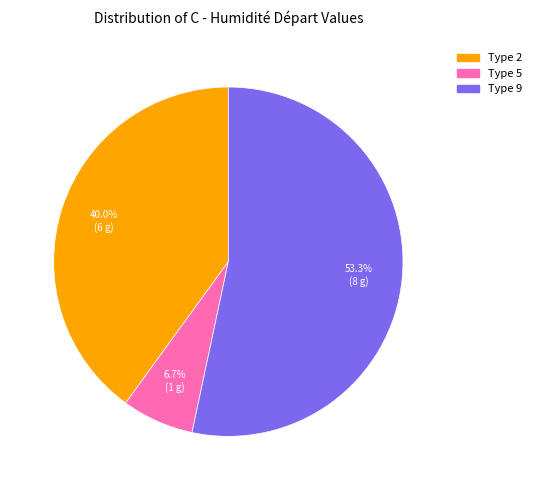

To the nearest percent, what is the difference between the largest and smallest slice percentages?

47%